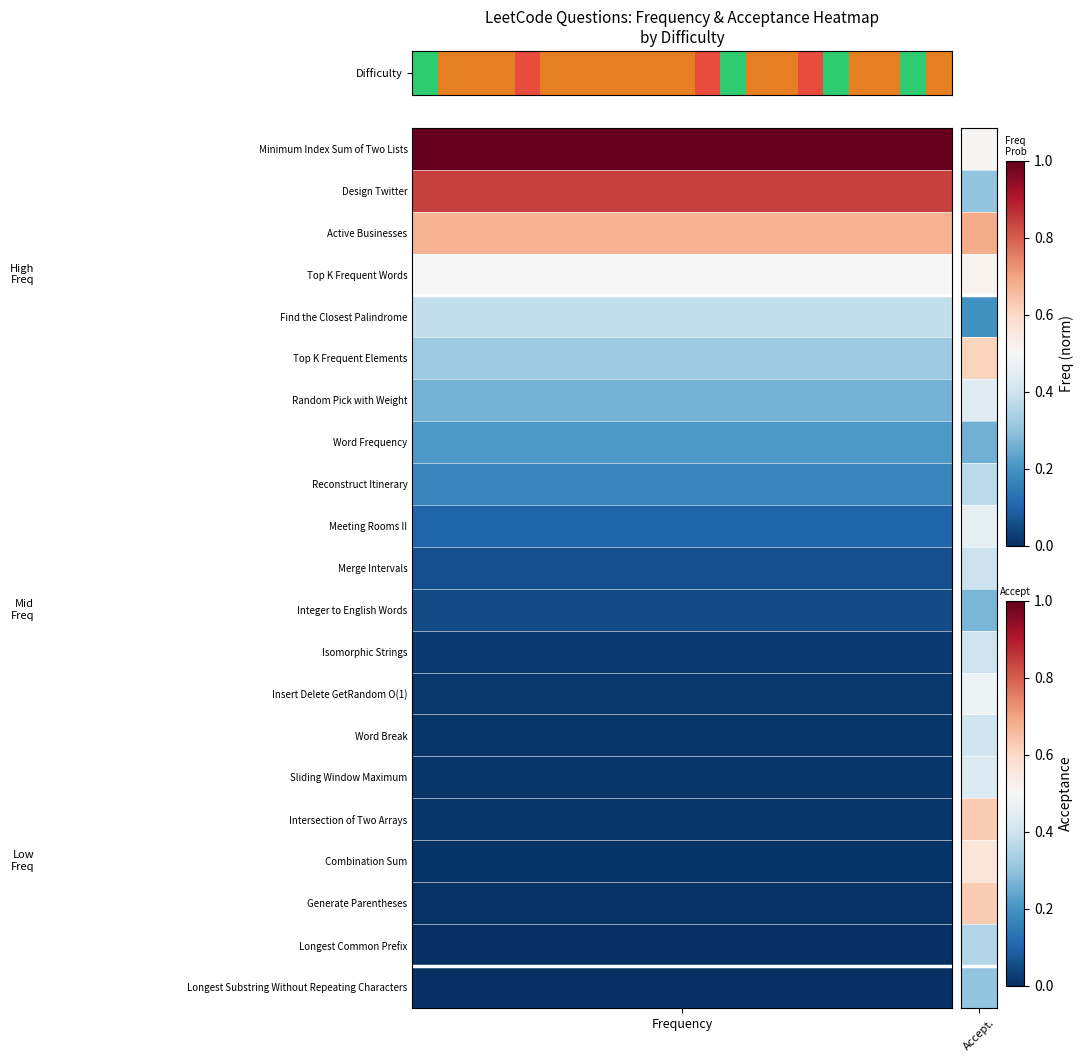

Reading right to left, transcribe all the data shown in this chart.

1	0	1	1	0	2	1	1	0	2	1	1	1	1	1	1	2	1	1	1	0